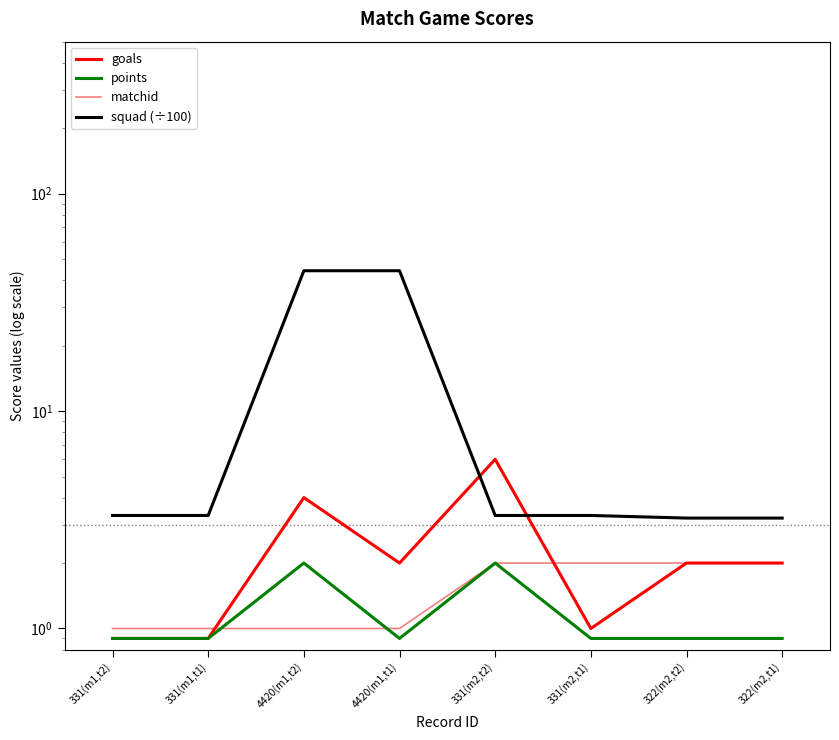

Which series ends up on top after the final intersection of goals and squad (÷100)?

squad (÷100)